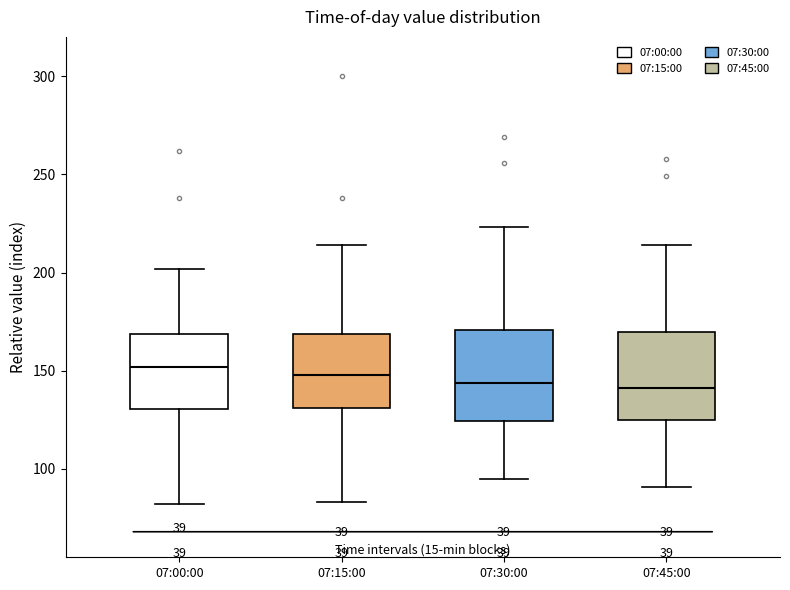

Where does the lower whisker of the box for 07:15:00 end on the y-axis? The values are not printed on the chart, so give them approximately, as read against the axis.

85